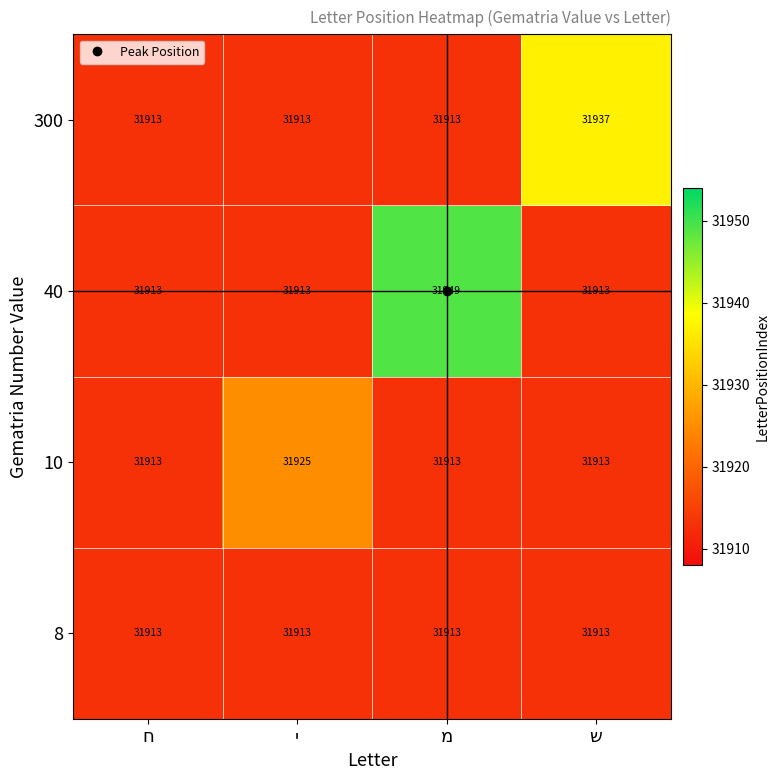

List the series in order of their peak value, highest first.

40, 300, 10, 8